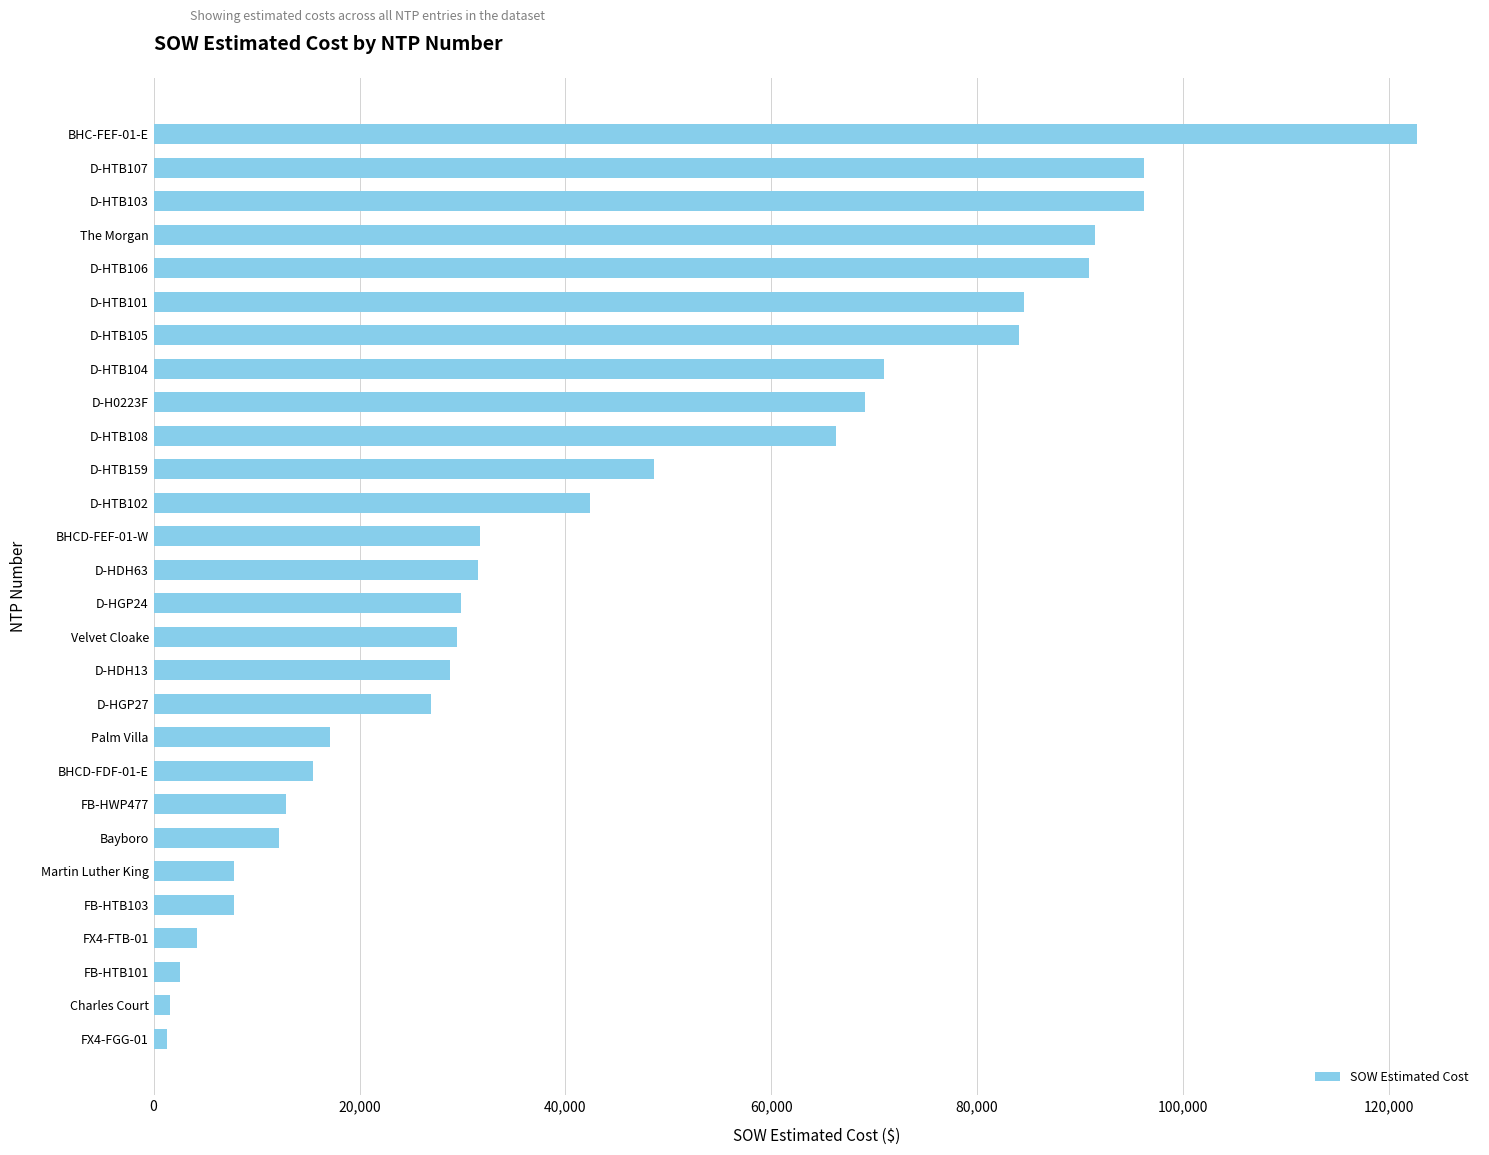

The value at D-HDH63 is 15644.6. True or false?

False